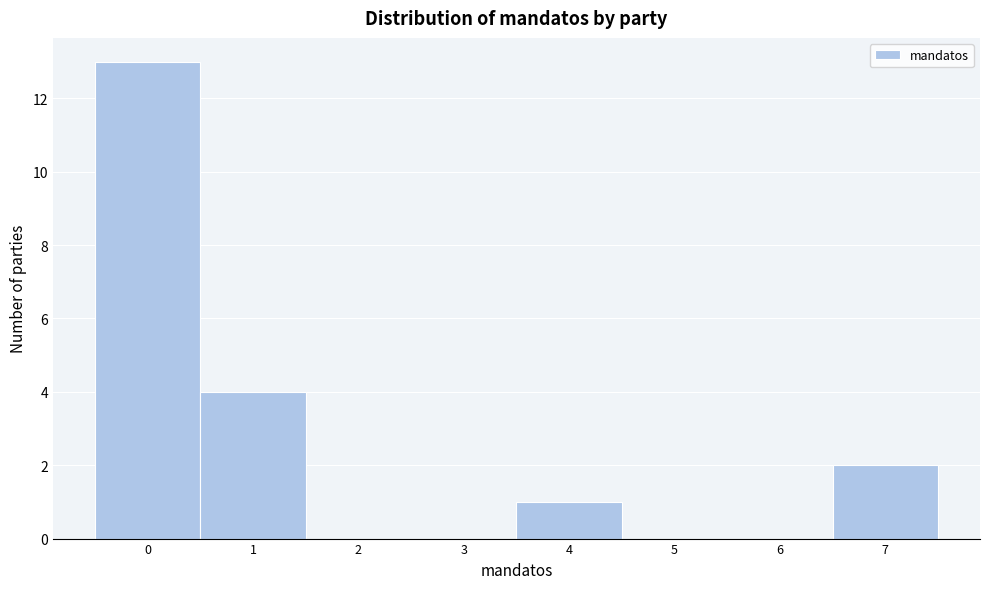

Over which range of the x-axis is the bar tallest?

-0.5 to 0.5